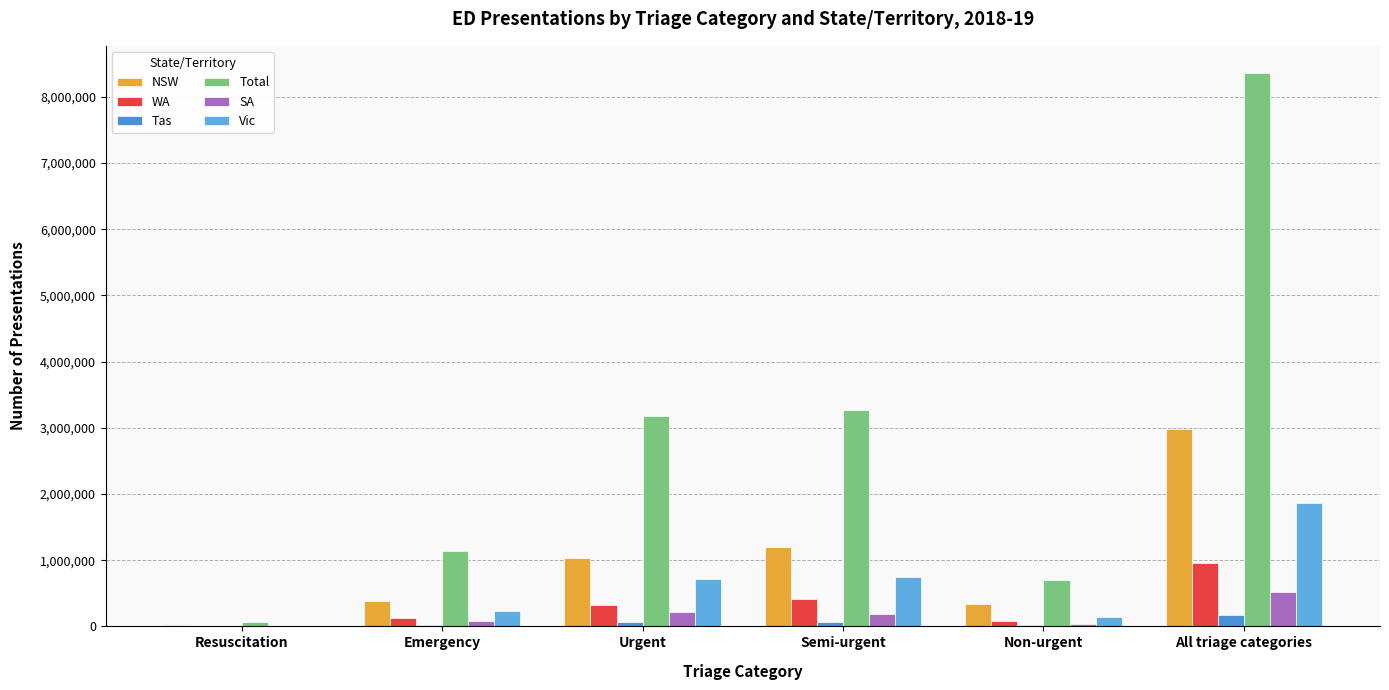

What is the total value across all series at All triage categories?

14828289